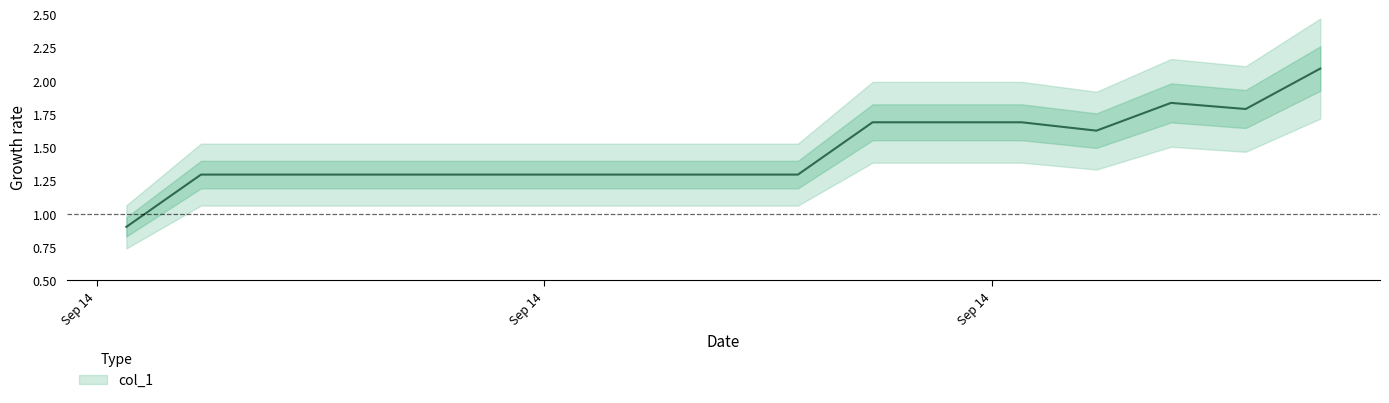

Reading left to right, list all the values displayed in this chart.

0.9	1.3	1.3	1.3	1.3	1.3	1.3	1.3	1.3	1.3	1.7	1.7	1.7	1.6	1.8	1.8	2.1